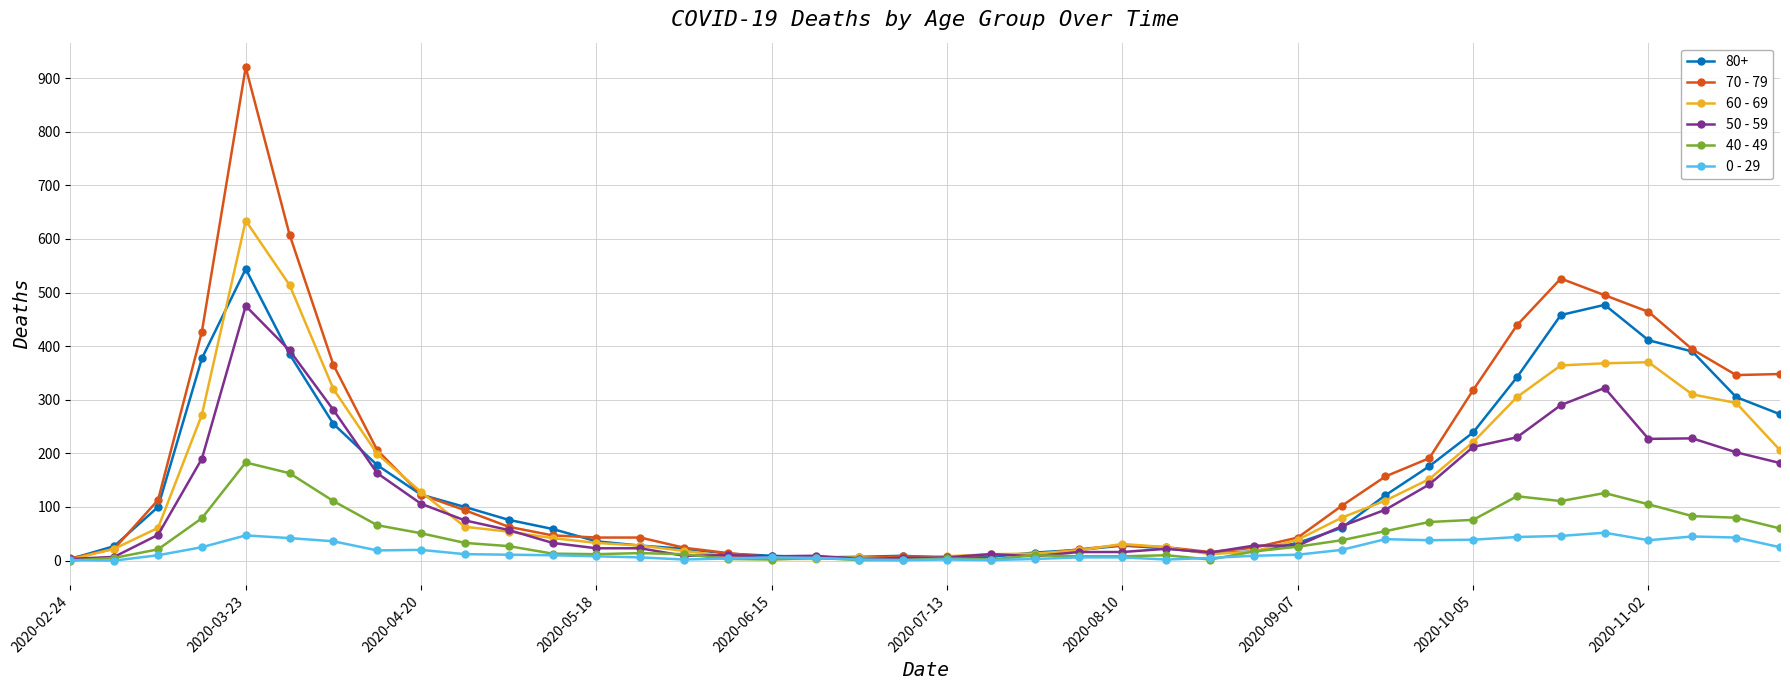

Which series has the widest spread of values?

70 - 79